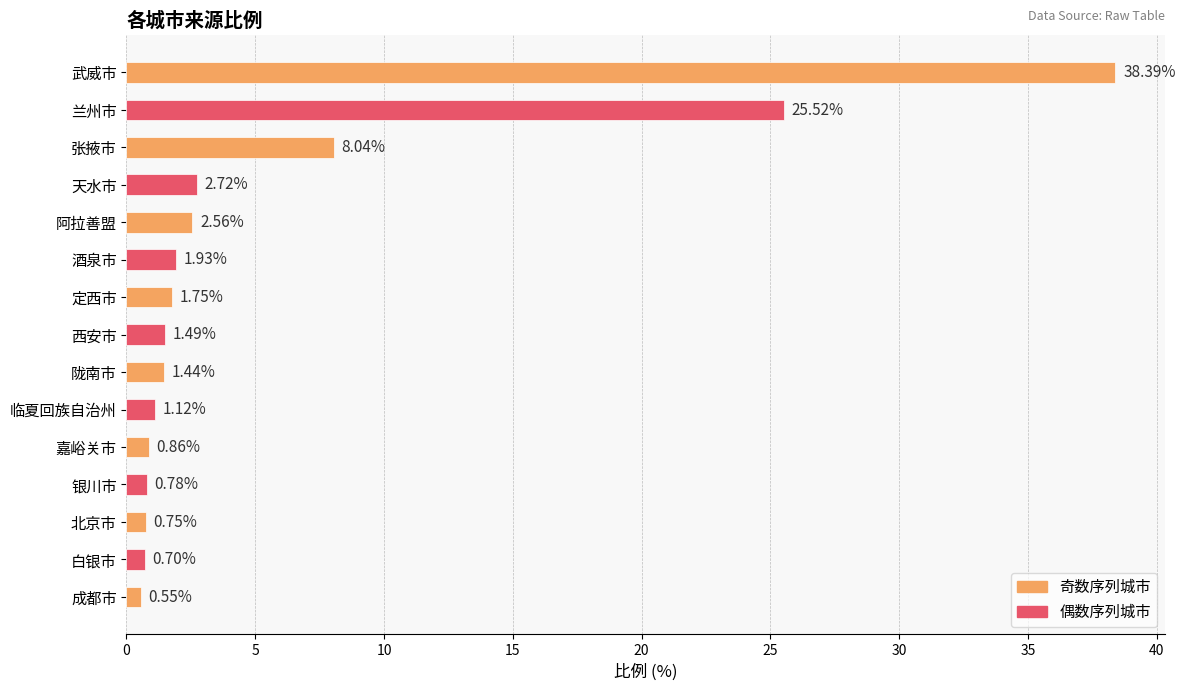

Rank the categories by value from highest to lowest.

武威市, 兰州市, 张掖市, 天水市, 阿拉善盟, 酒泉市, 定西市, 西安市, 陇南市, 临夏回族自治州, 嘉峪关市, 银川市, 北京市, 白银市, 成都市